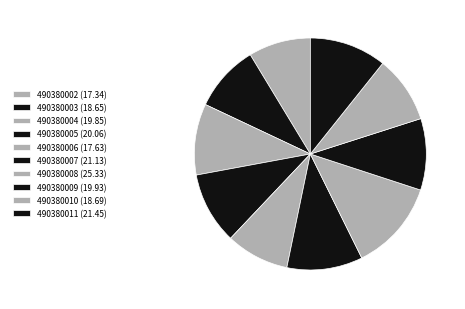

Combined, do 490380004 and 490380010 account for over 50%?

No